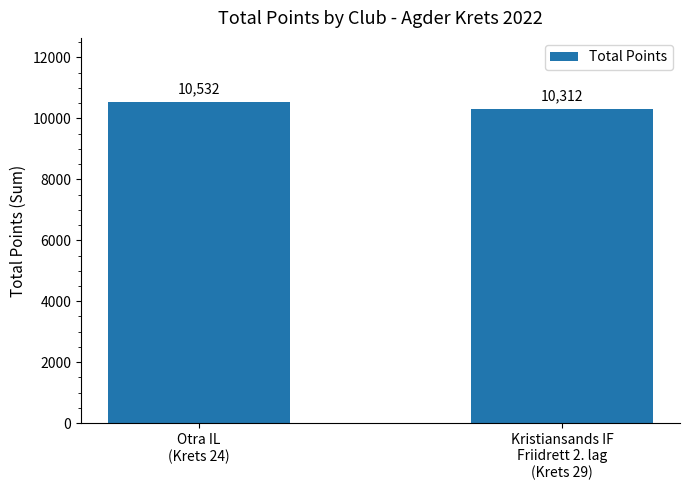

What is the sum of the values at Otra IL
(Krets 24) and Kristiansands IF
Friidrett 2. lag
(Krets 29)?

20844